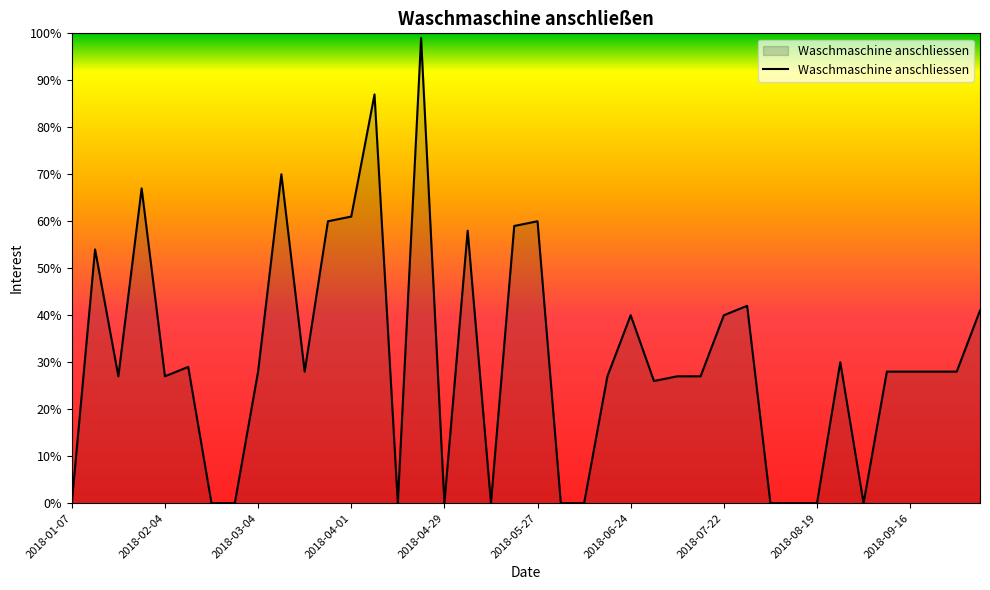

What is the maximum value shown in the chart?

99